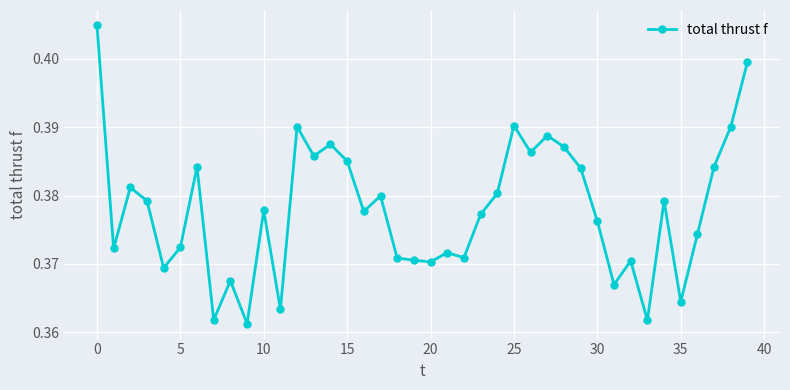

What is the sum of all values?

15.1